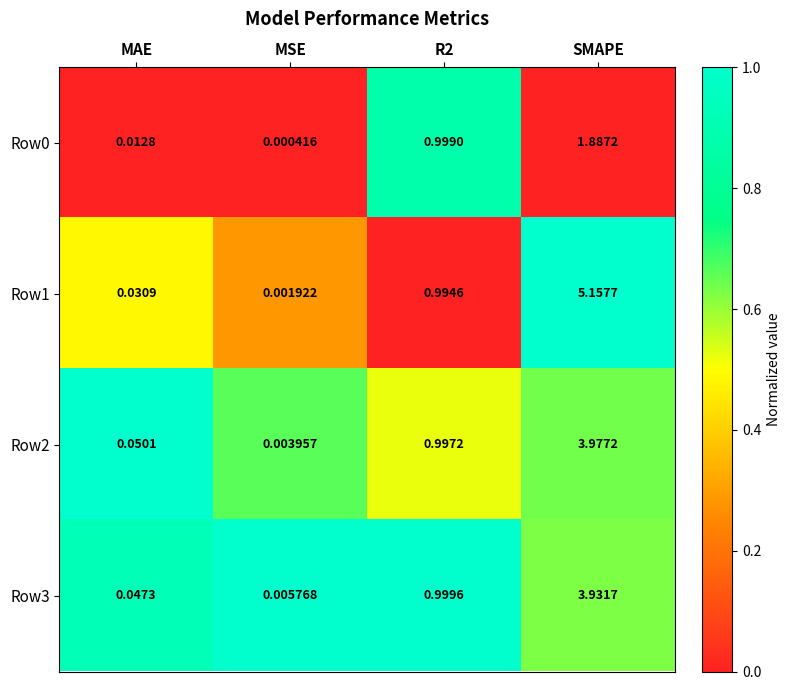

Is the value of Row0 at R2 greater than the value of Row1 at R2?

Yes